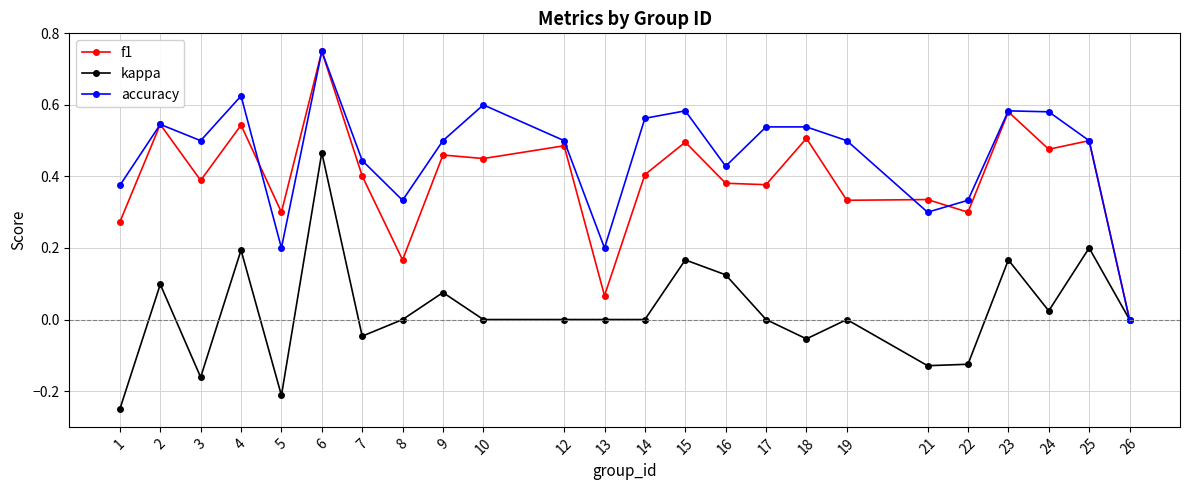

Rank the series at 8 from highest to lowest value.

accuracy, f1, kappa